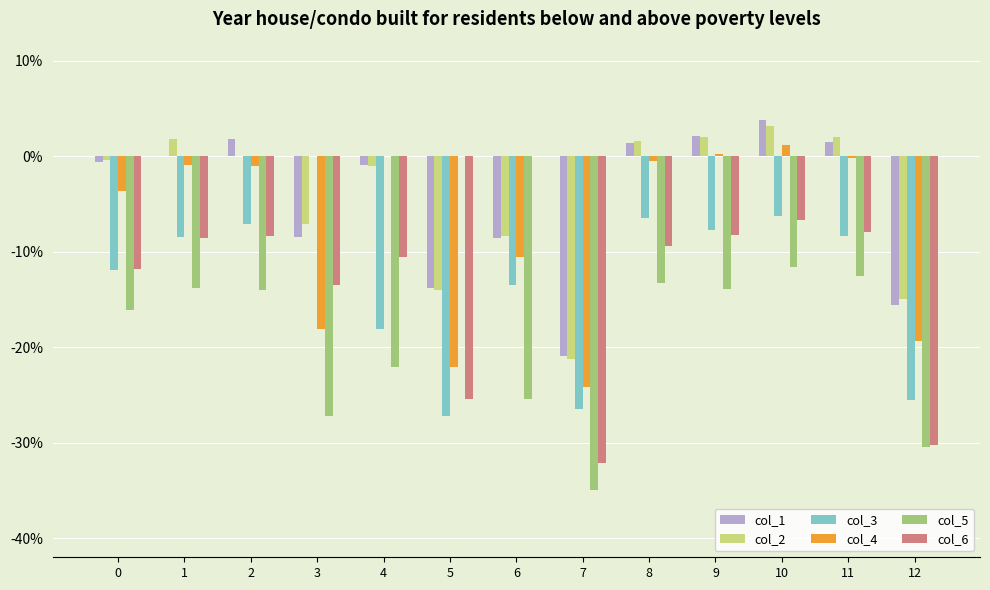

What are all the series names shown in the legend?

col_1, col_2, col_3, col_4, col_5, col_6